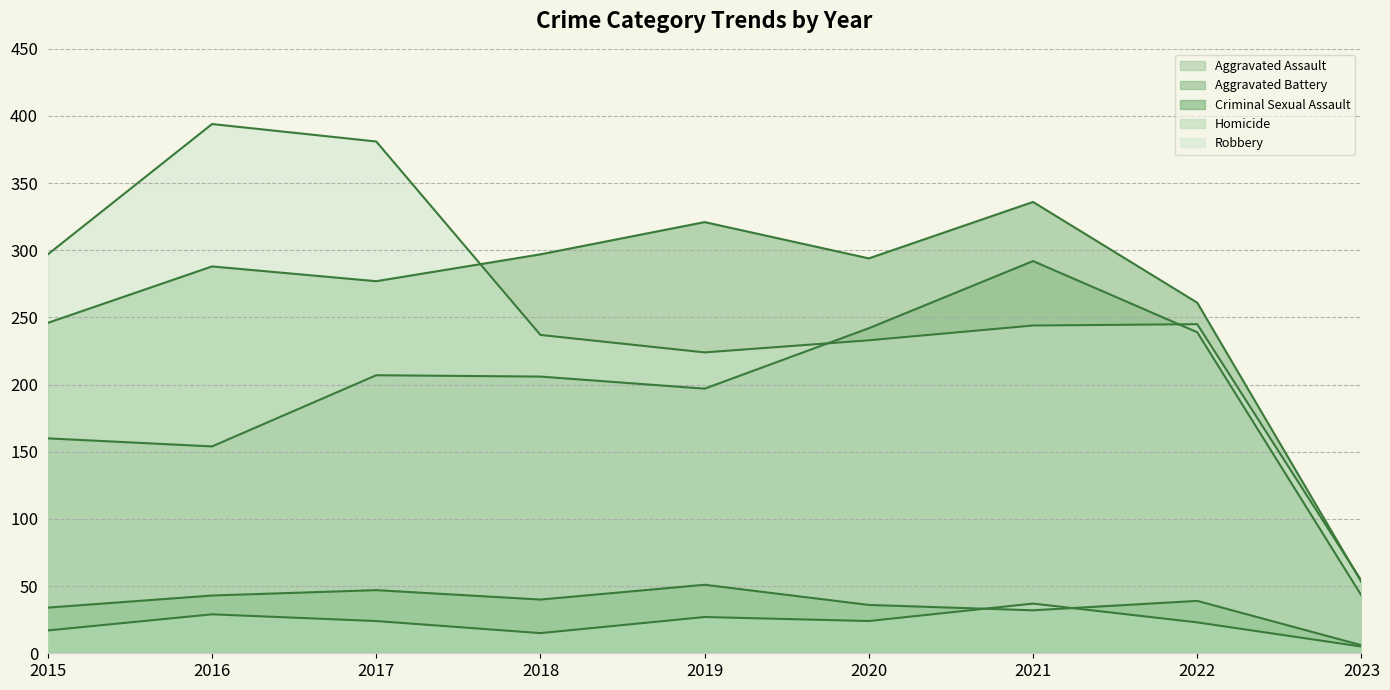

What is the sum of all Homicide values?

201